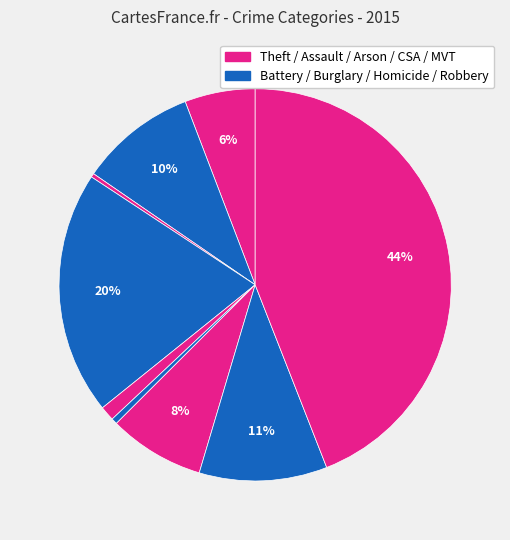

Count the number of slices in the pie.

9